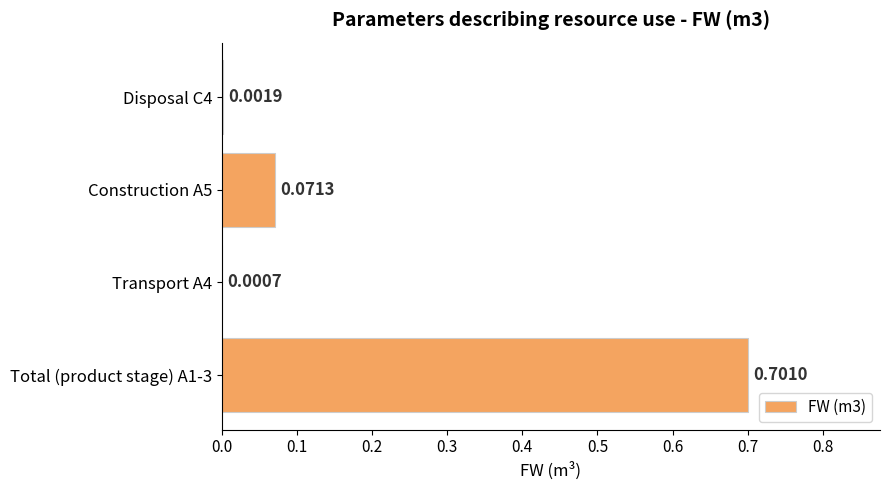

What is the sum of all values?

0.8